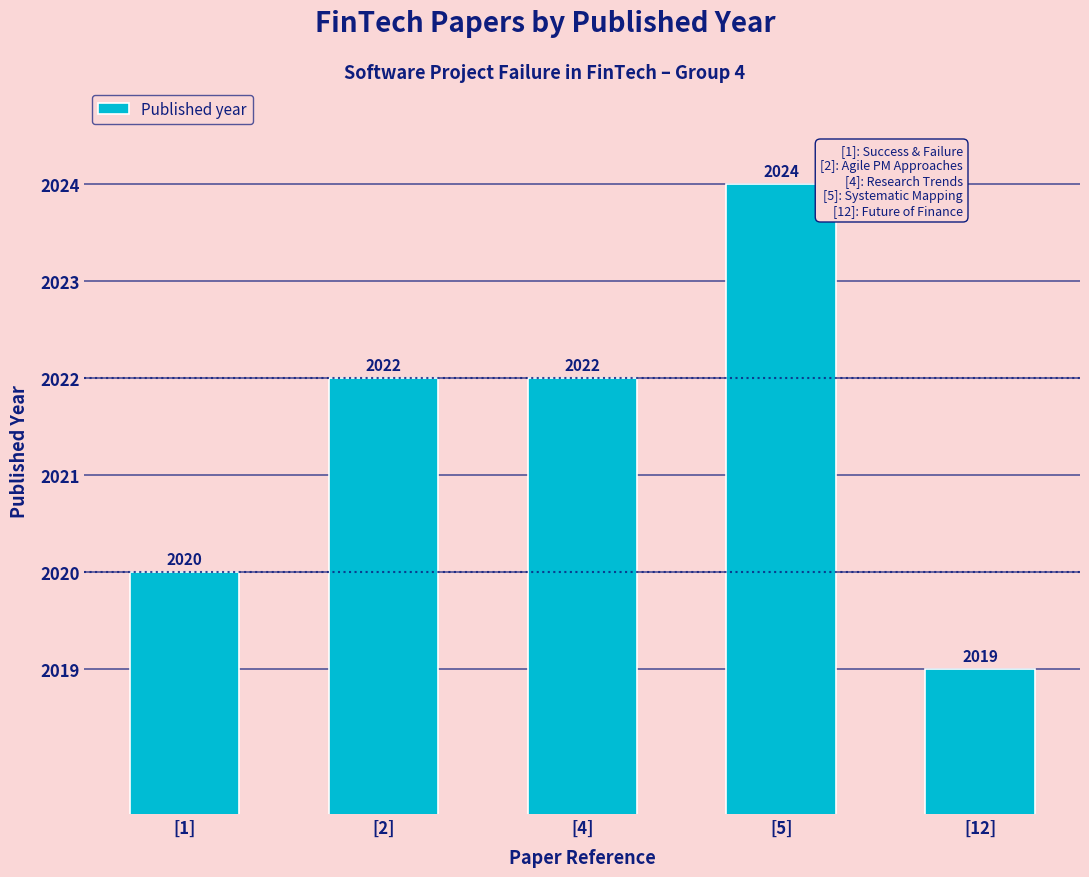

What is the minimum value shown in the chart?

2019